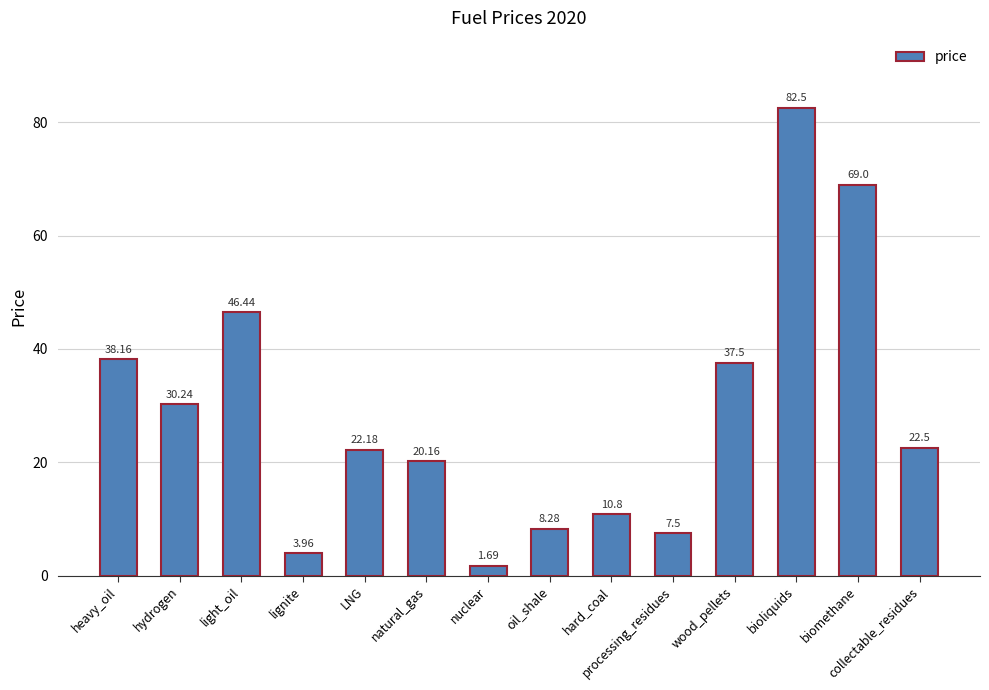

What is the difference between the values at processing_residues and hard_coal?

3.3